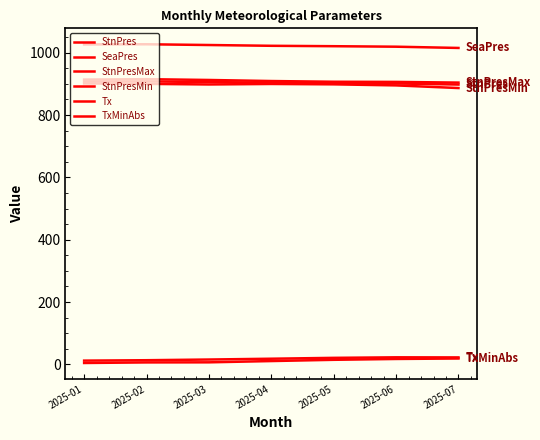

Read the StnPresMax value at 2025-05.

906.9